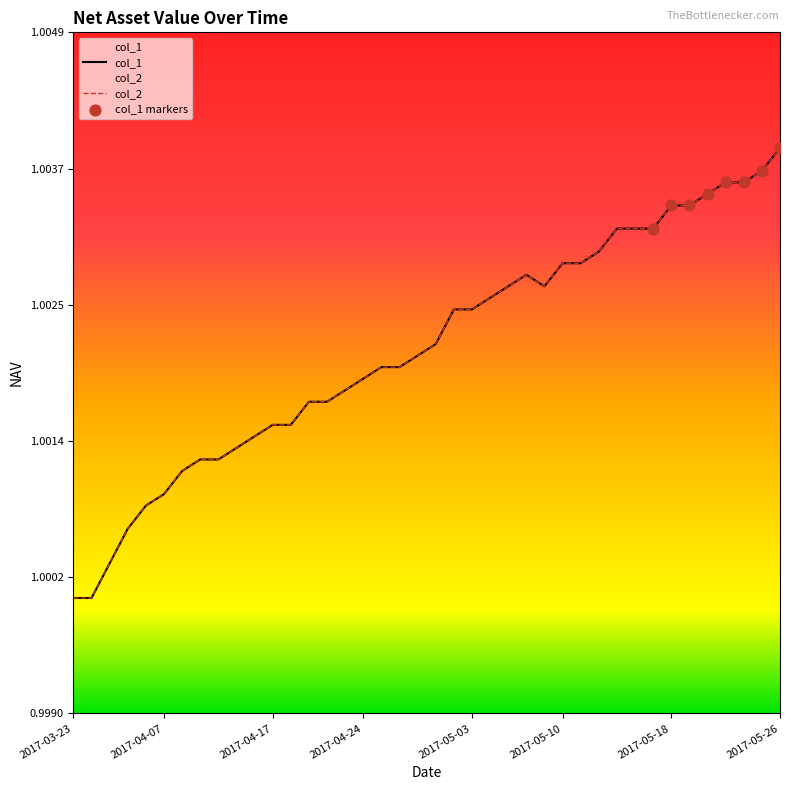

At how many categories does at least one series exceed 1?

38